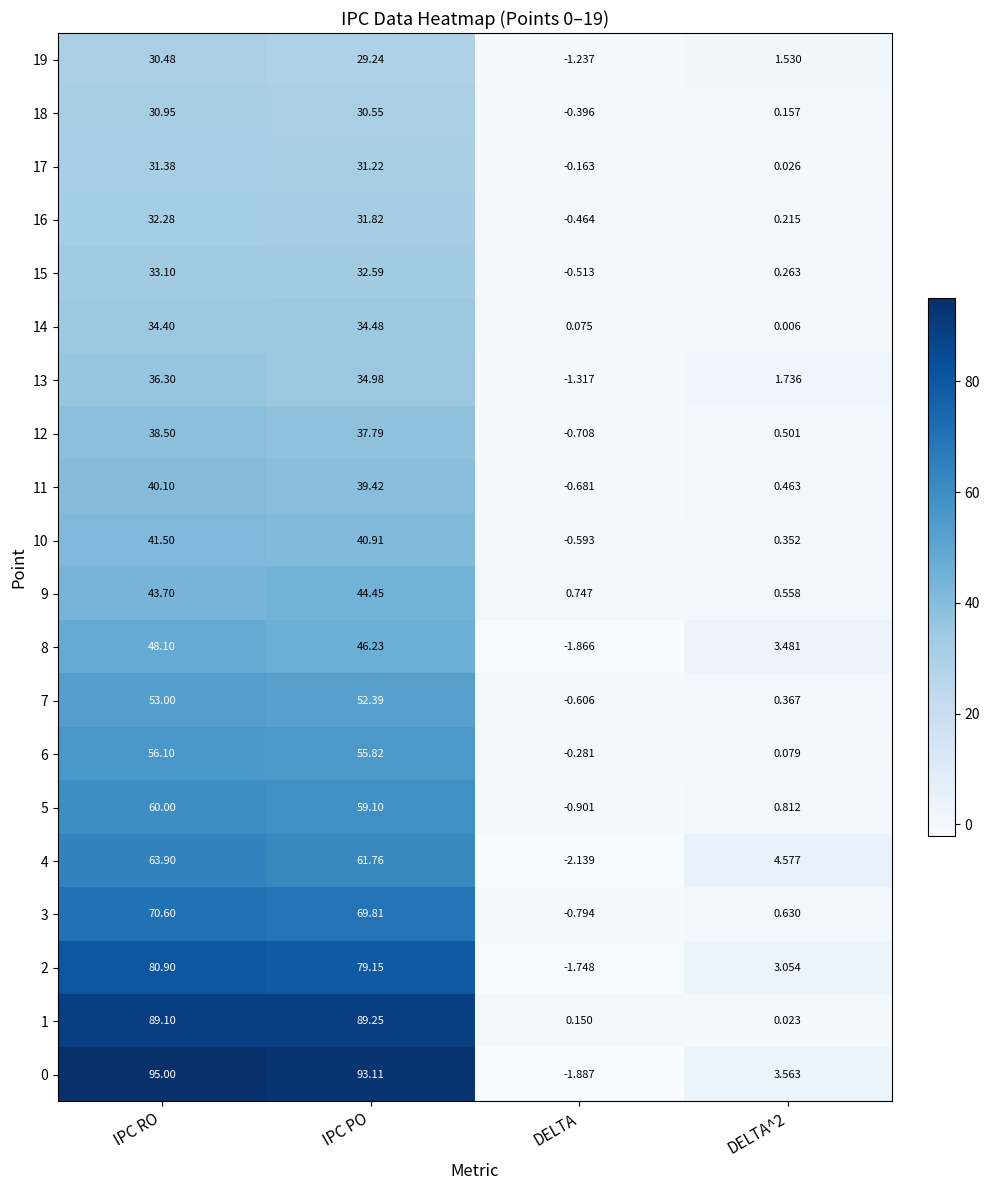

What is the total value across all series at IPC PO?

994.1